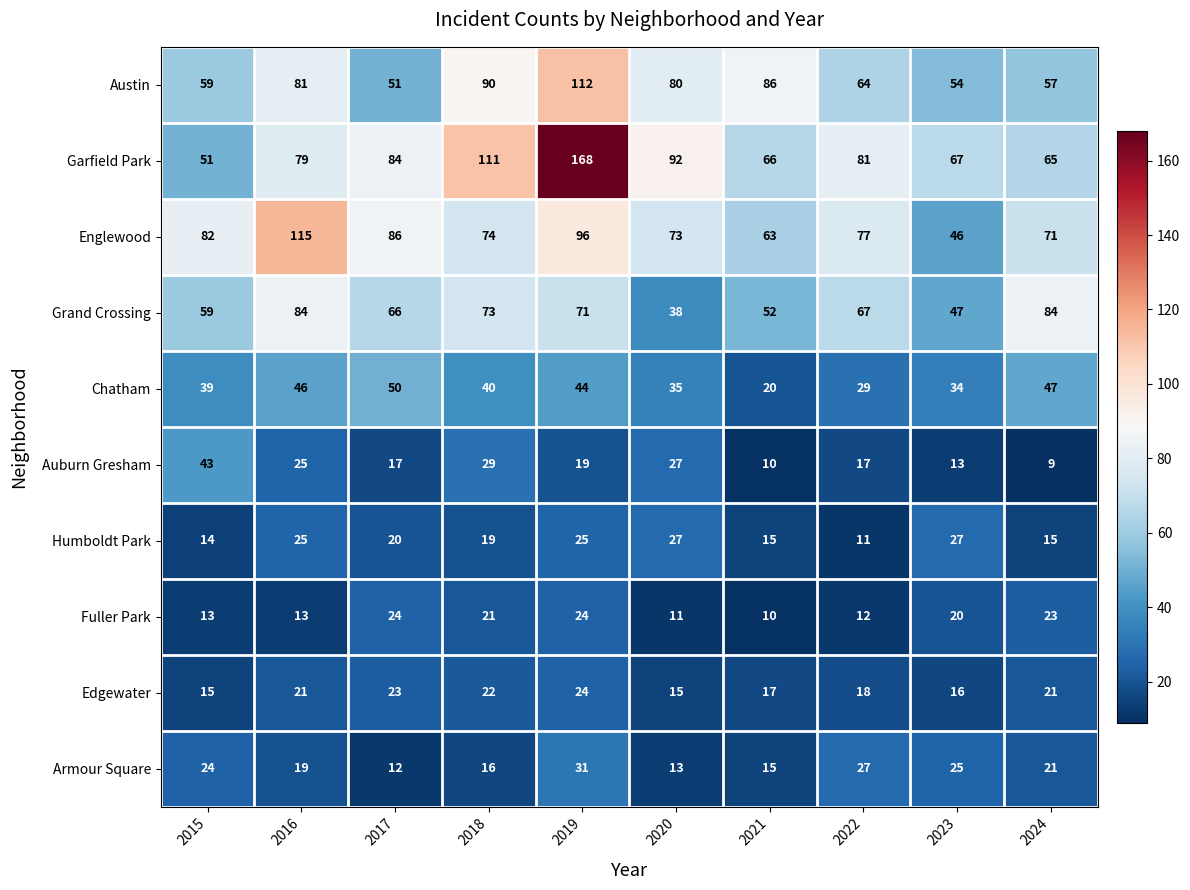

At which category is the sum across all series the highest?

2019